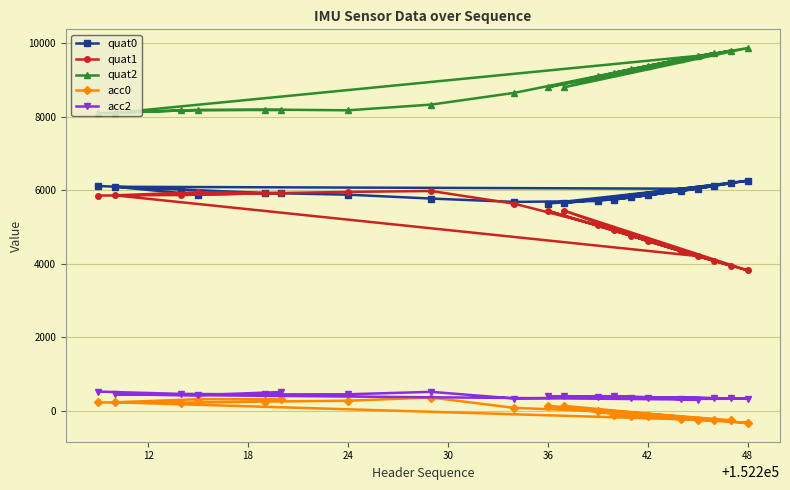

True or false: acc0 and quat0 intersect in this chart.

False